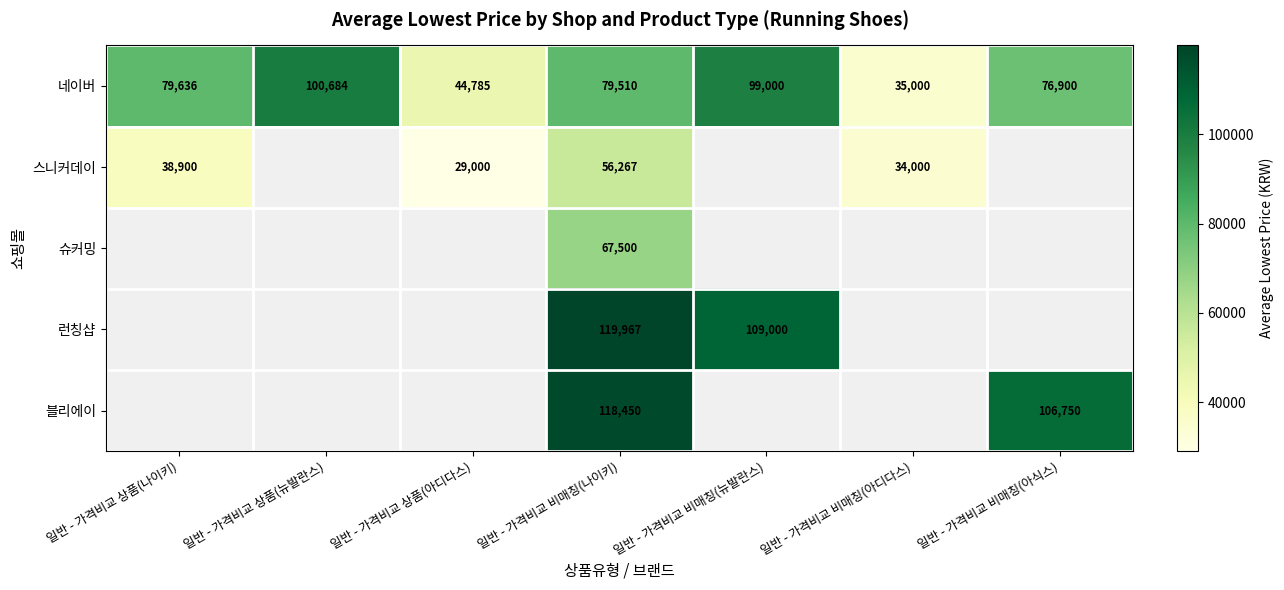

The value of 네이버 at 일반 - 가격비교 비매칭(아디다스) is 35000. True or false?

True